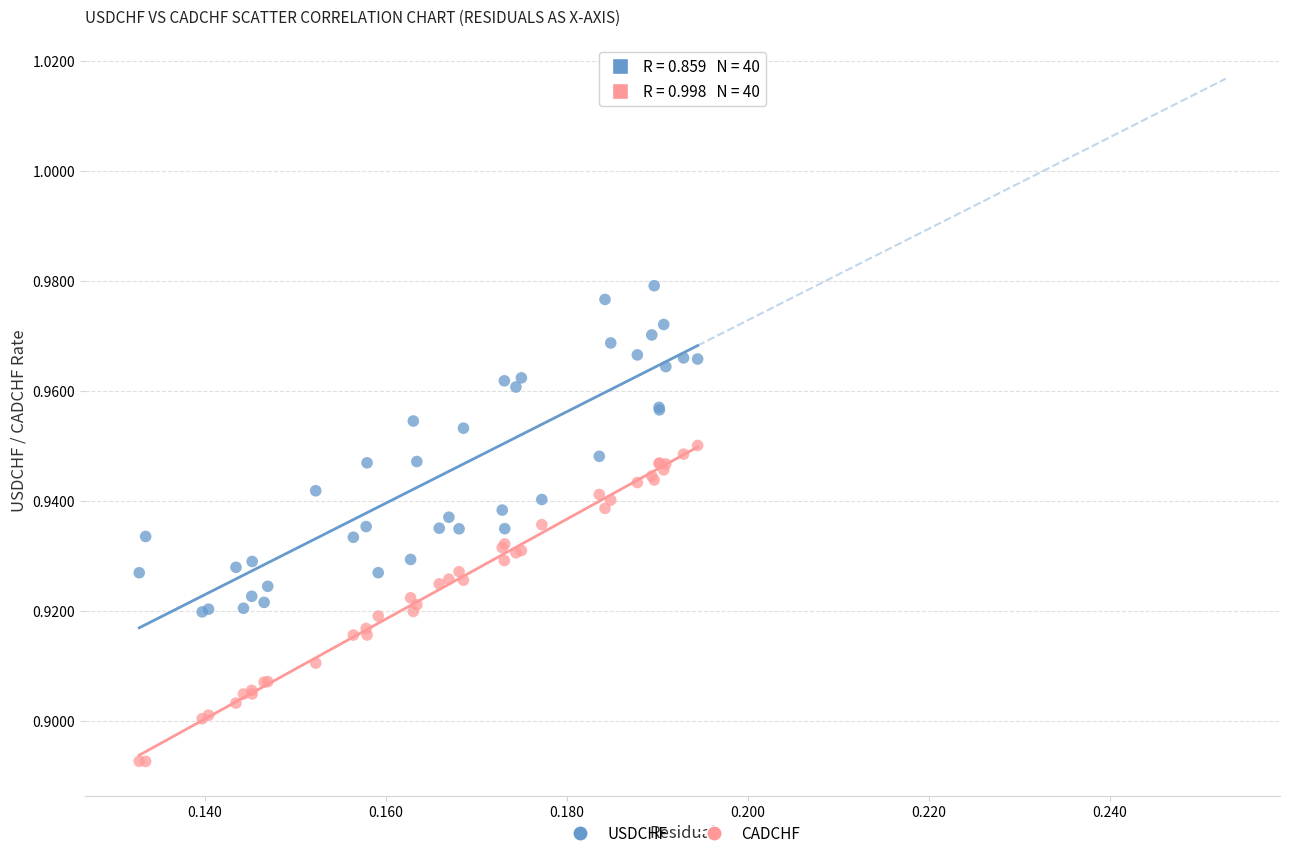

Which series contains the highest Y value?

USDCHF